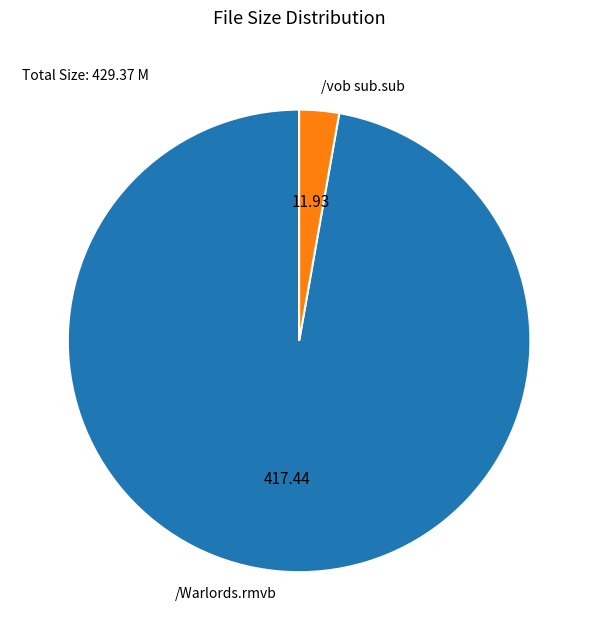

Which slice represents more than half of the pie?

/Warlords.rmvb